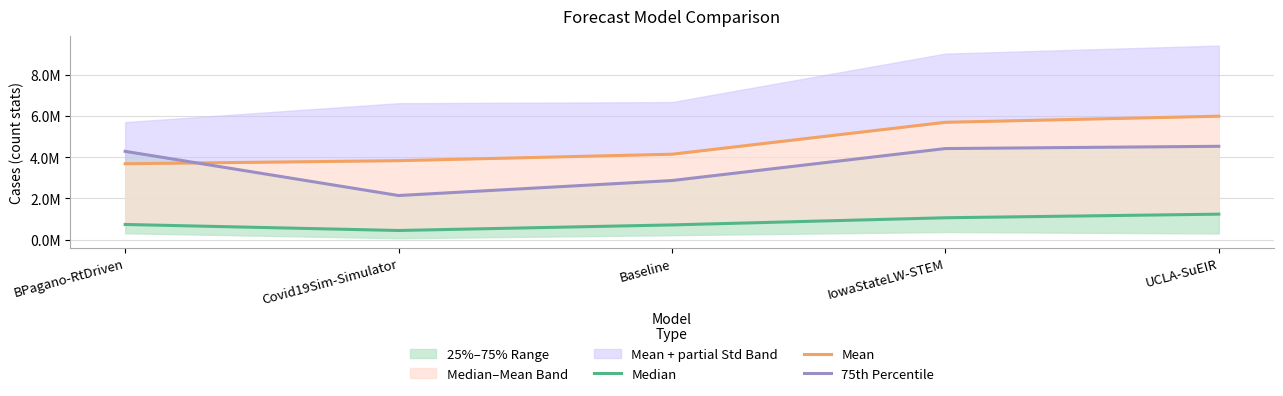

True or false: Median and Mean intersect in this chart.

False